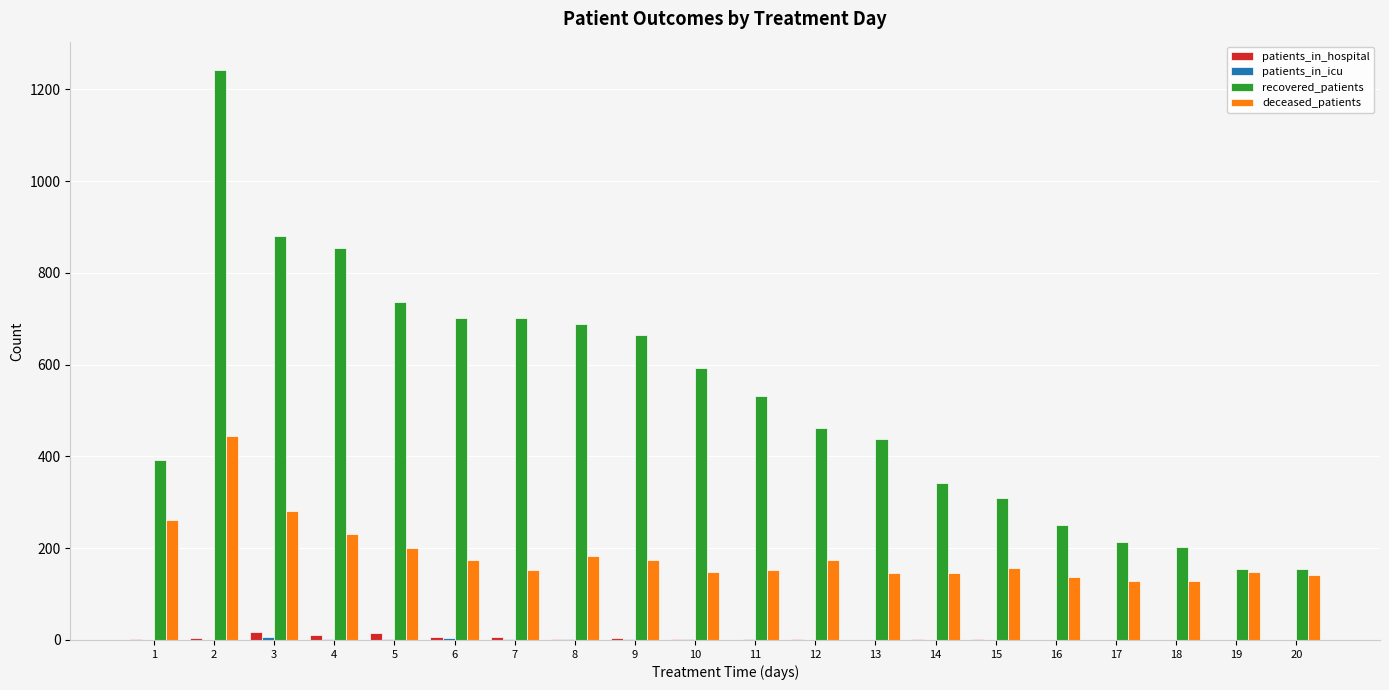

Count the number of data series in this chart.

4